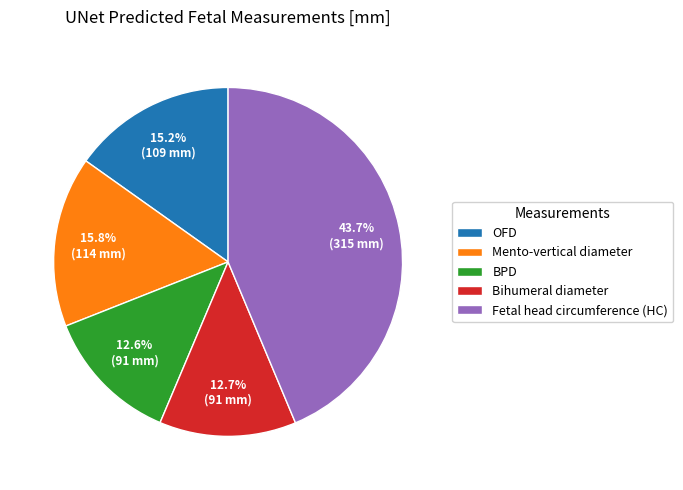

Which slice is the largest?

Fetal head circumference (HC)